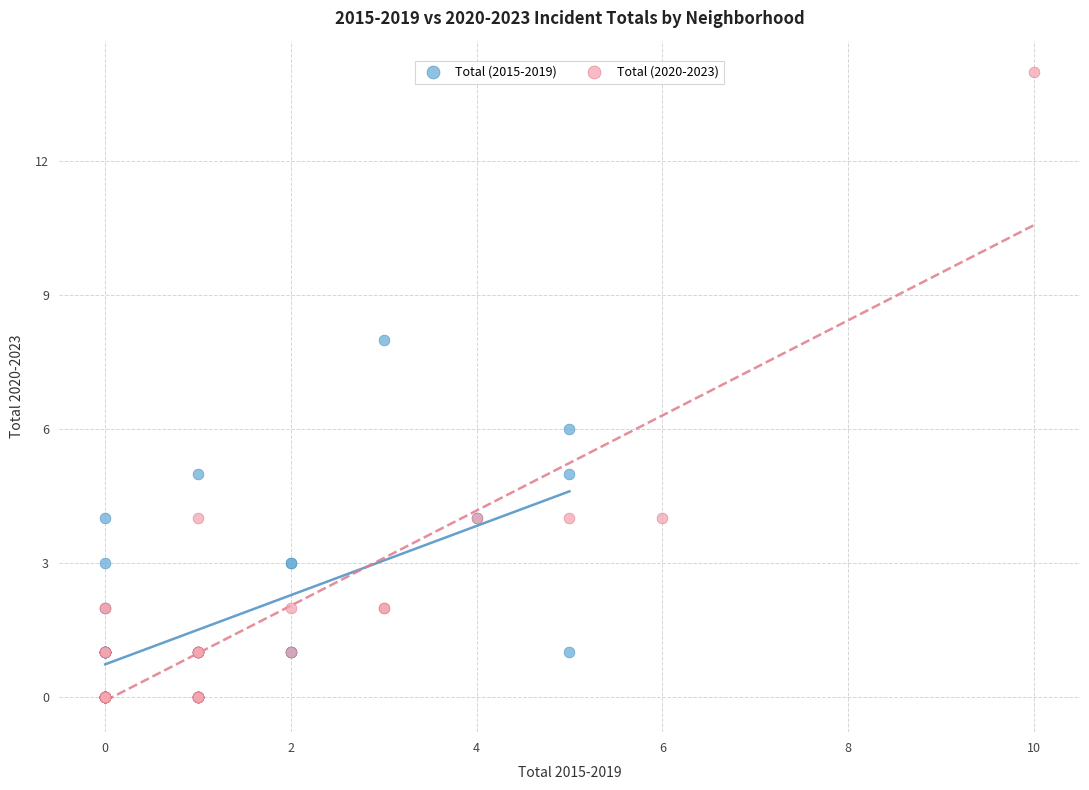

Which series contains the highest Y value?

Total (2020-2023)